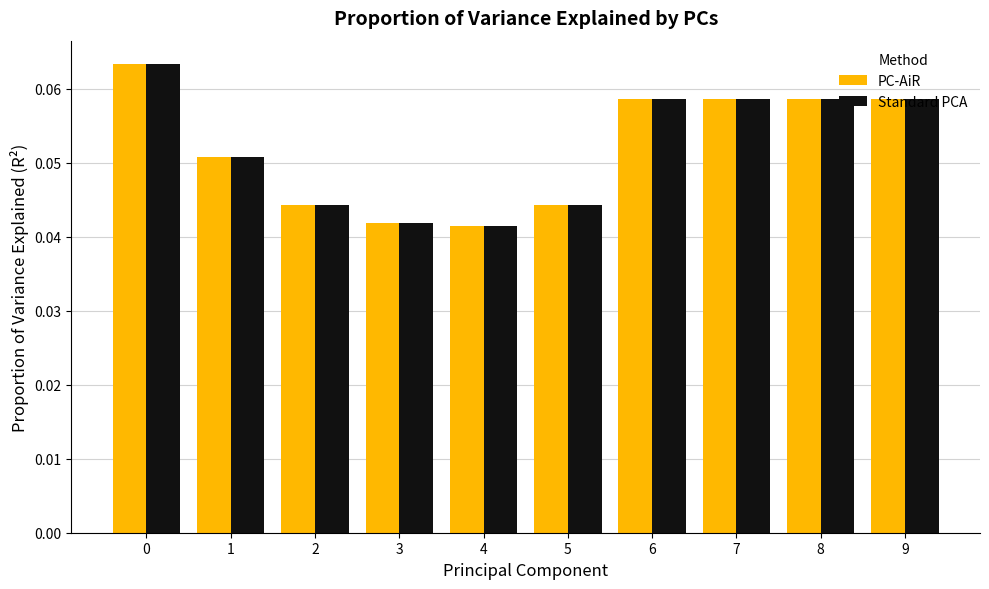

How many bars are there in total?

20